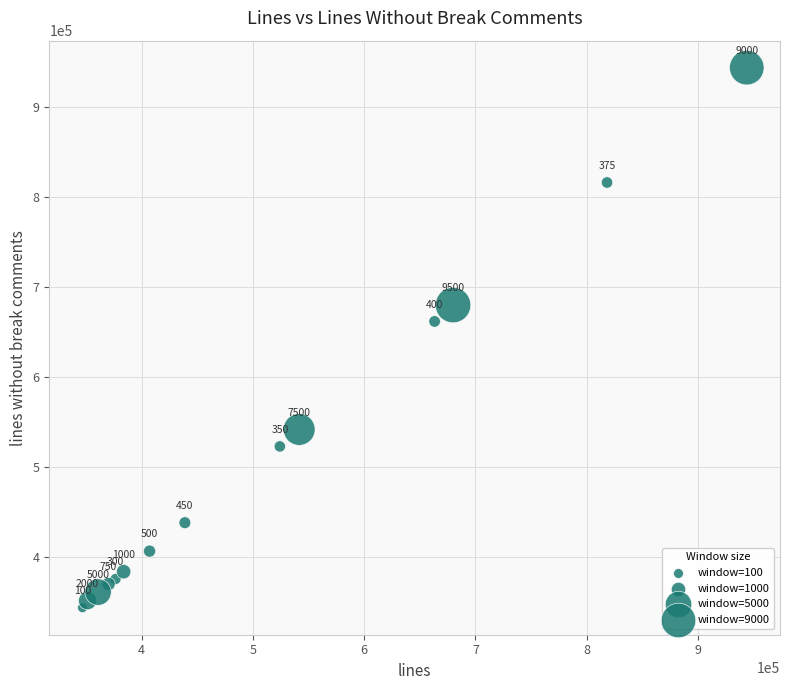

What Y value in the scatter plot is closest to 643577?

661641.8